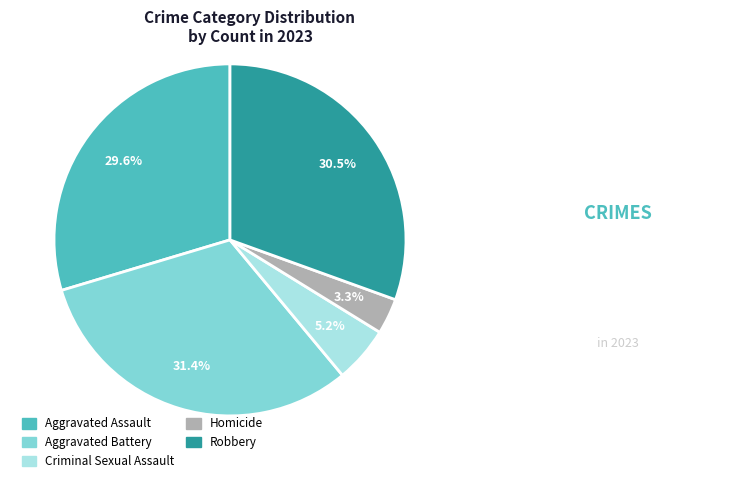

Which category has the biggest portion of the pie?

Aggravated Battery